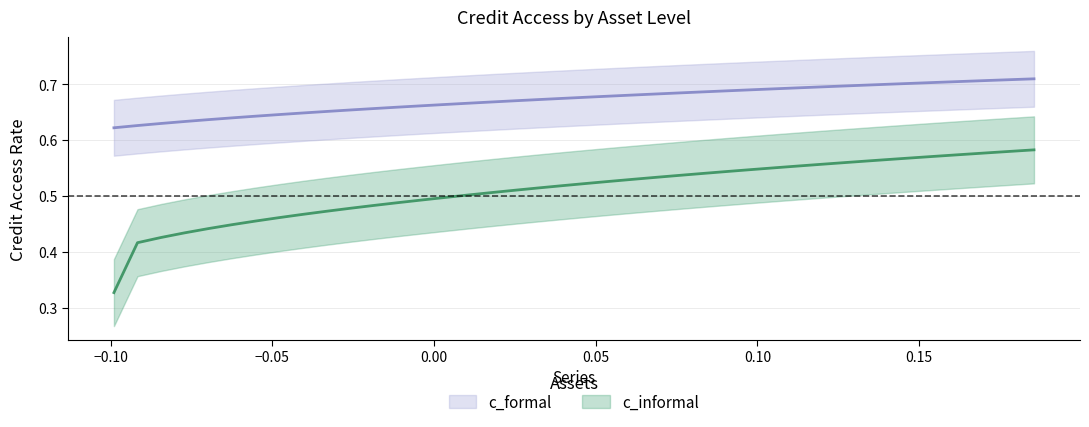

True or false: c_informal and c_formal intersect in this chart.

False